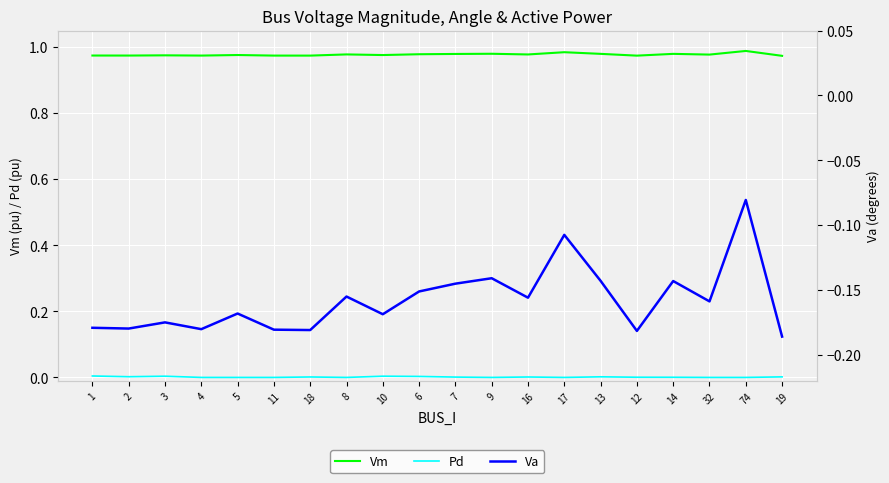

Reading right to left, extract all data points from this chart.

Vm: 1.0	1.0	1.0	1.0	1.0	1.0	1.0	1.0	1.0	1.0	1.0	1.0	1.0	1.0	1.0	1.0	1.0	1.0	1.0	1.0
Pd: 0.0	0.0	0.0	0.0	0.0	0.0	0.0	0.0	0.0	0.0	0.0	0.0	0.0	0.0	0.0	0.0	0.0	0.0	0.0	0.0
Va: -0.2	-0.1	-0.2	-0.1	-0.2	-0.1	-0.1	-0.2	-0.1	-0.1	-0.2	-0.2	-0.2	-0.2	-0.2	-0.2	-0.2	-0.2	-0.2	-0.2